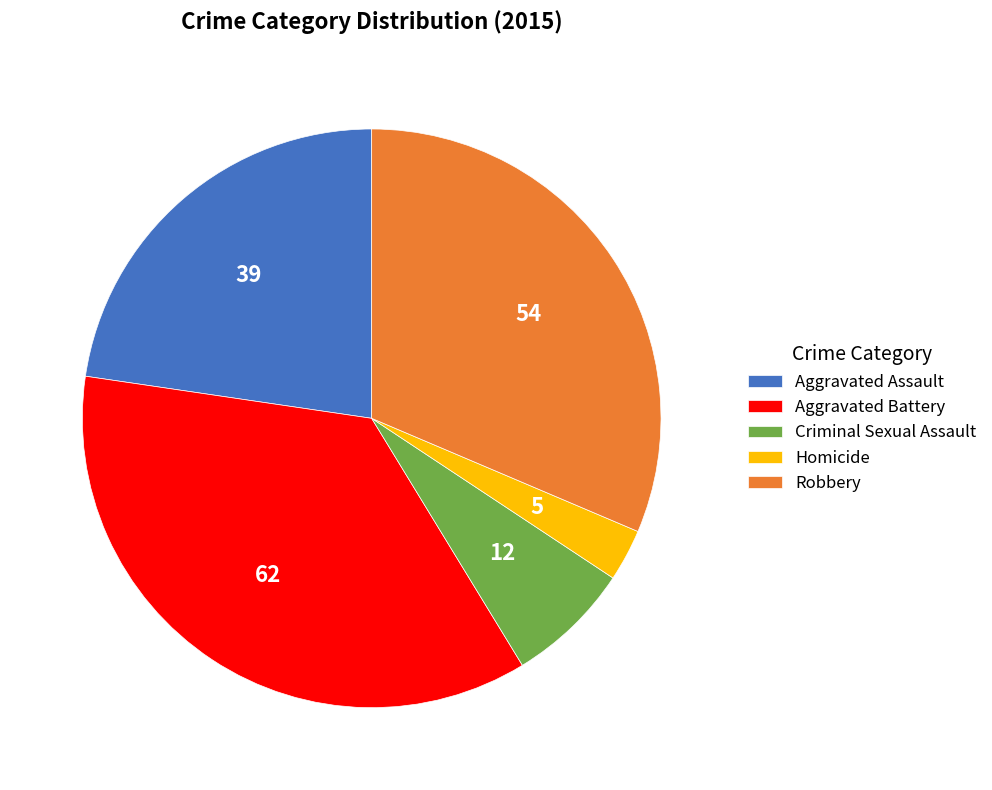

Rank the categories by value from highest to lowest.

Aggravated Battery, Robbery, Aggravated Assault, Criminal Sexual Assault, Homicide